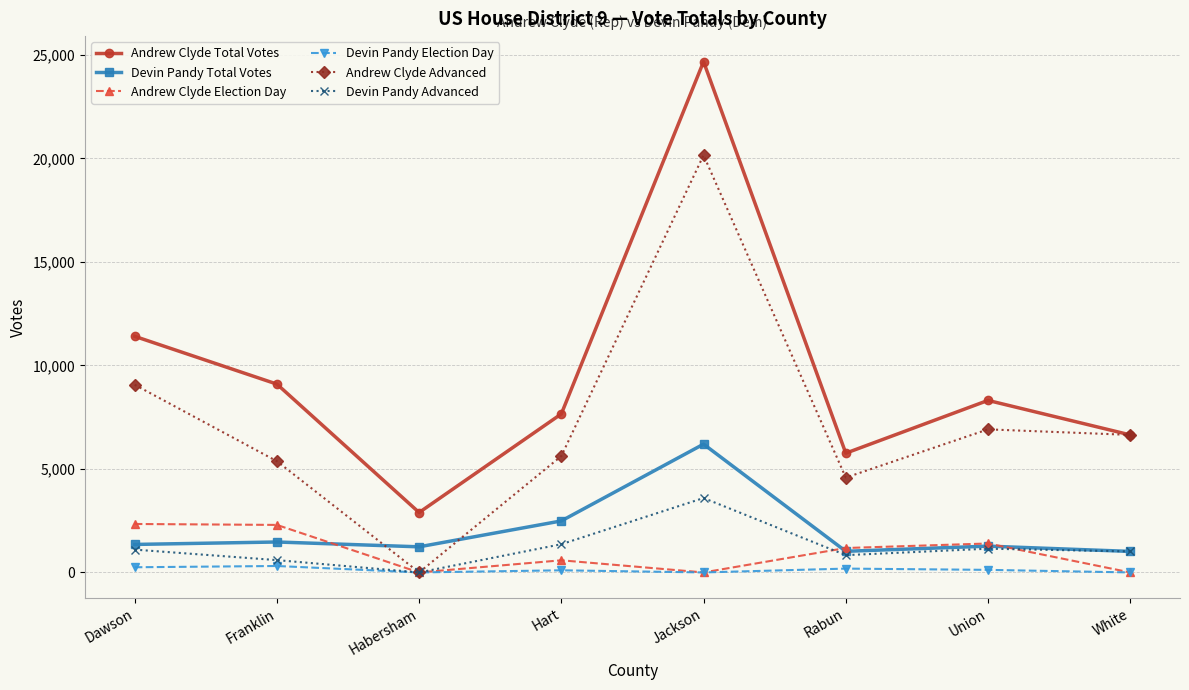

Is the value of Andrew Clyde Advanced at Rabun greater than the value of Devin Pandy Total Votes at Habersham?

Yes